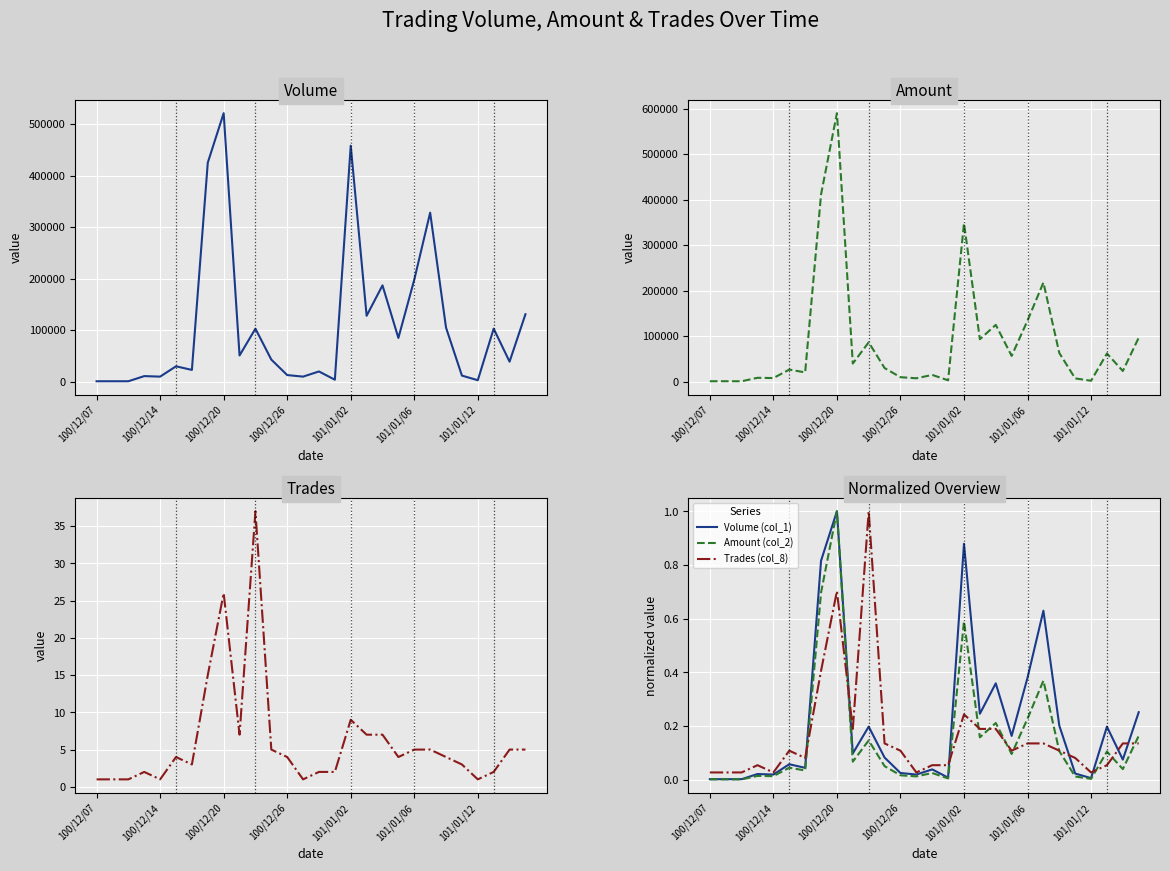

Between 12 and 27, which is larger?

27